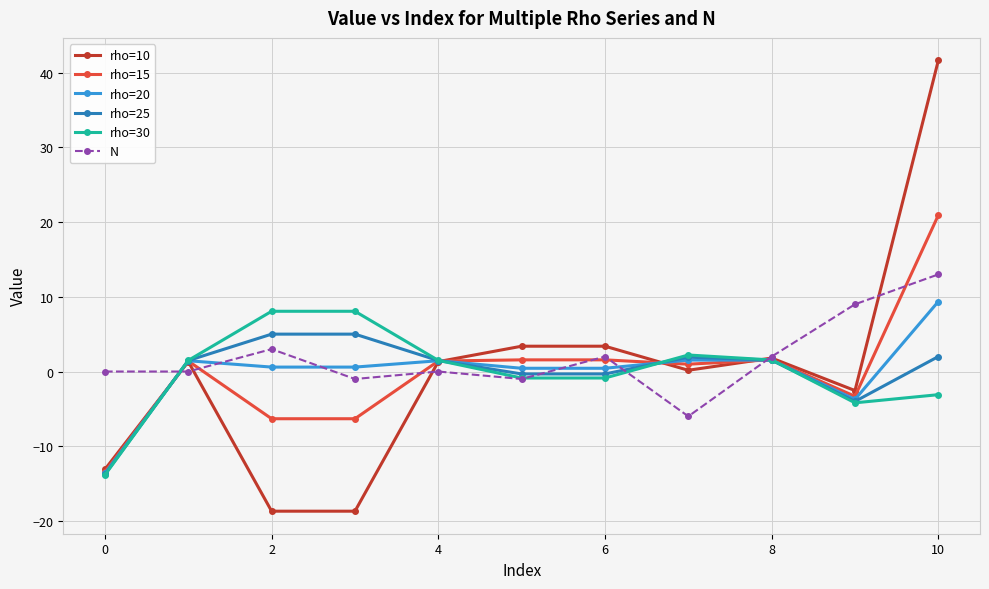

What is the highest value of the rho=30 series?

8.1